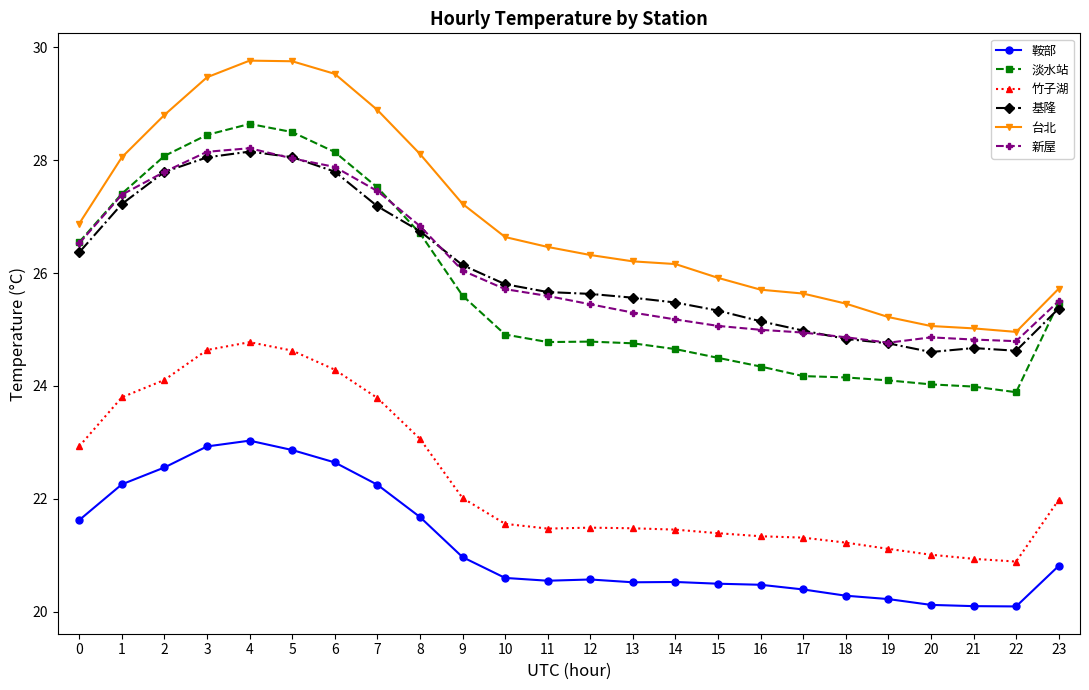

How many series are shown in this chart?

6